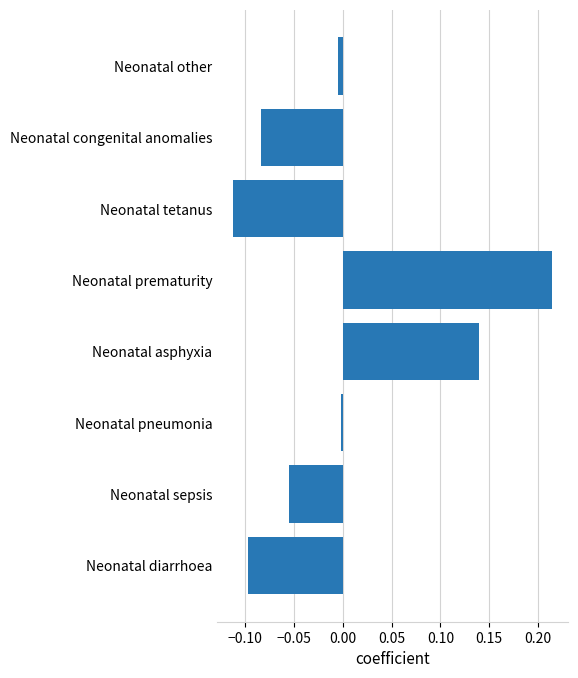

How many data points are less than 0?

6